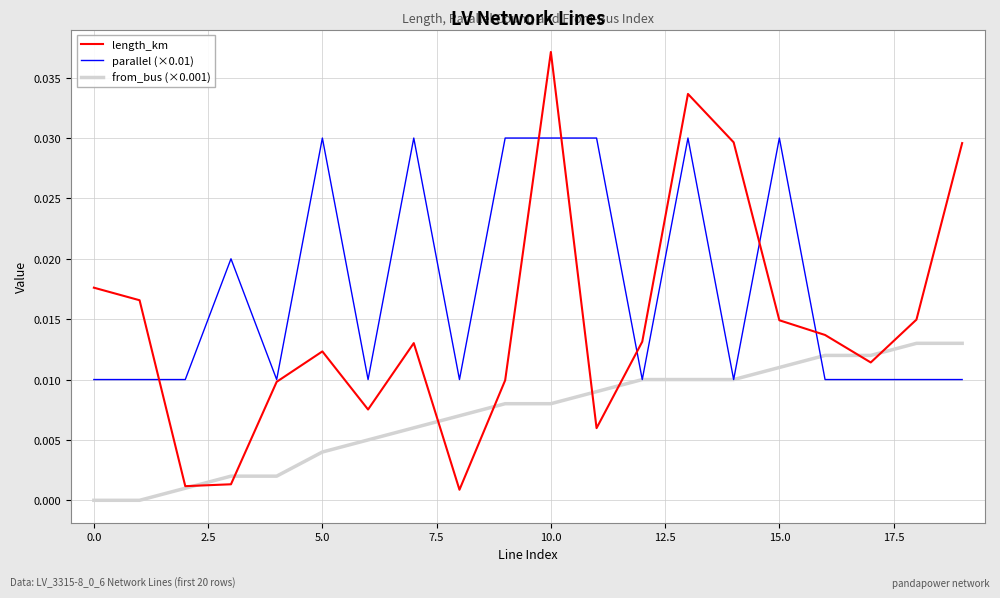

Which series has the widest spread of values?

length_km